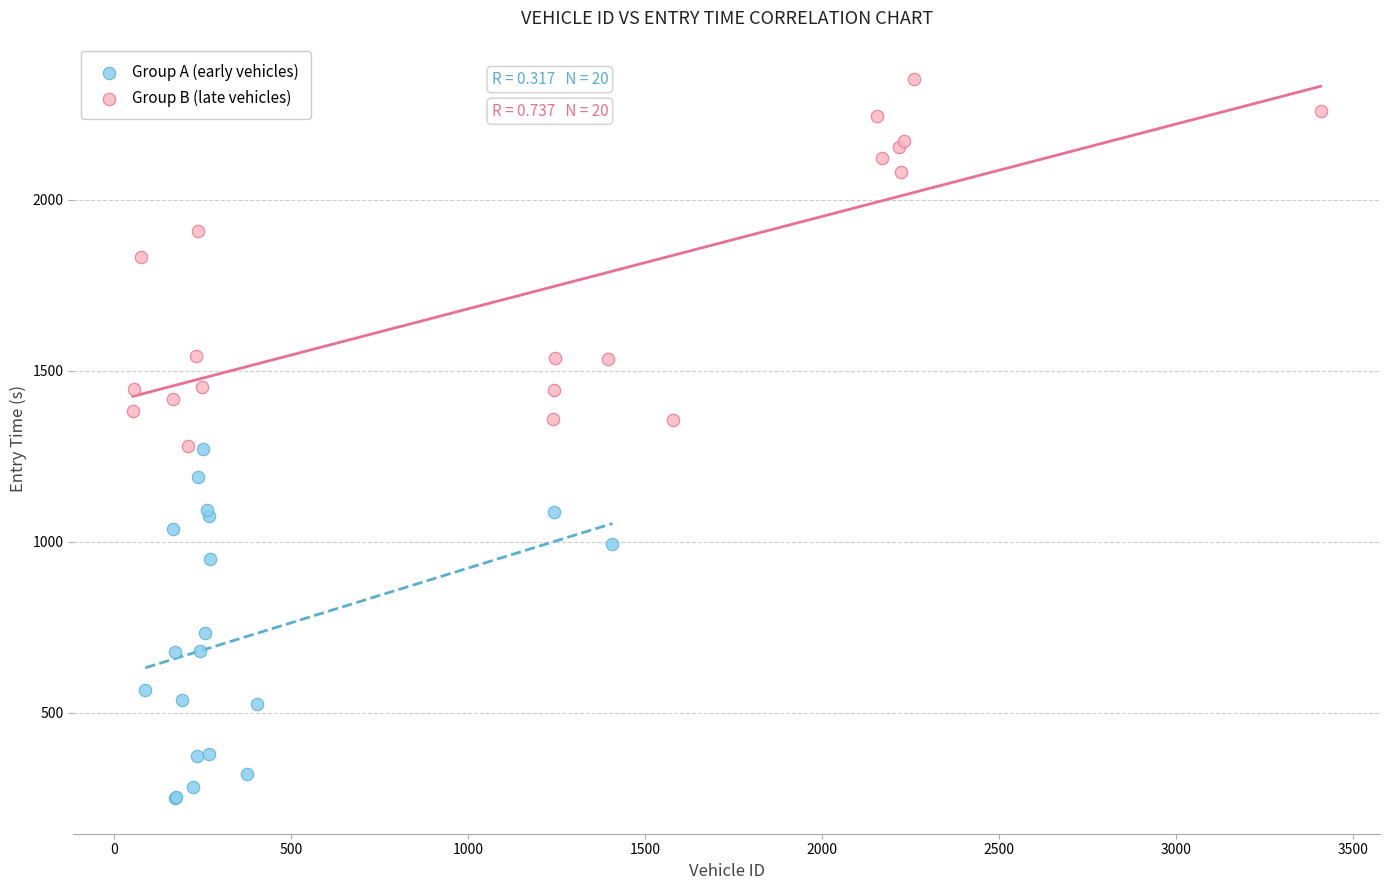

What are all the series names shown in the legend?

Group A (early vehicles), Group B (late vehicles)